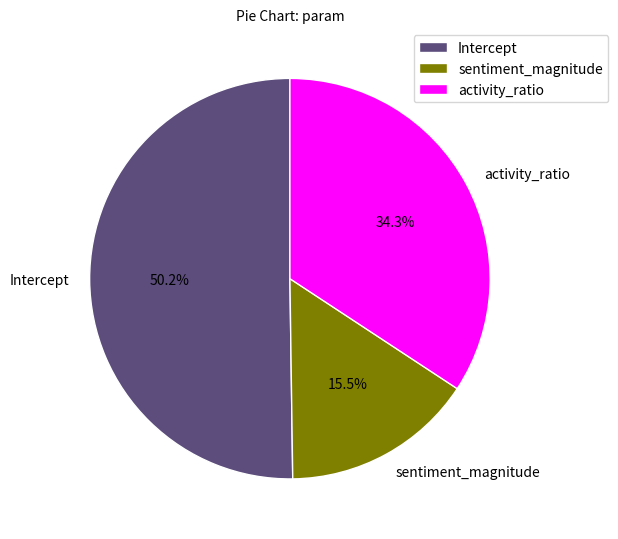

The Intercept slice represents 42% of the pie. True or false?

False